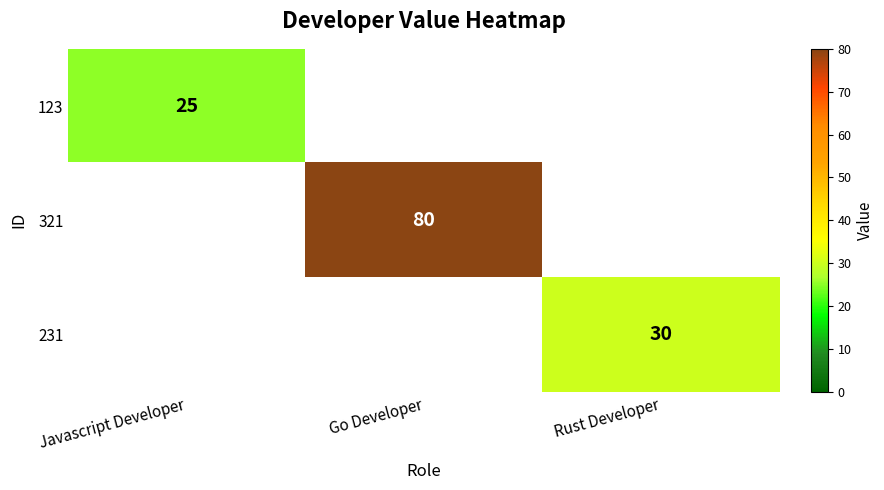

True or false: 231 has a value of 10 at Rust Developer.

False